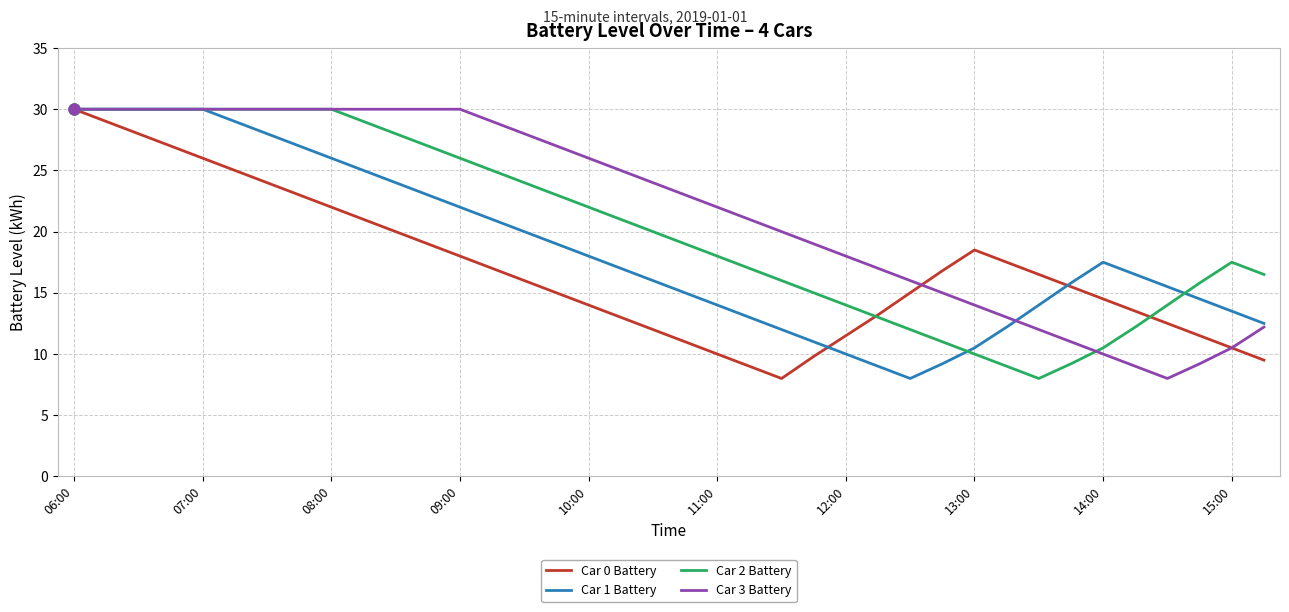

Which series has the largest total across all categories?

Car 3 Battery